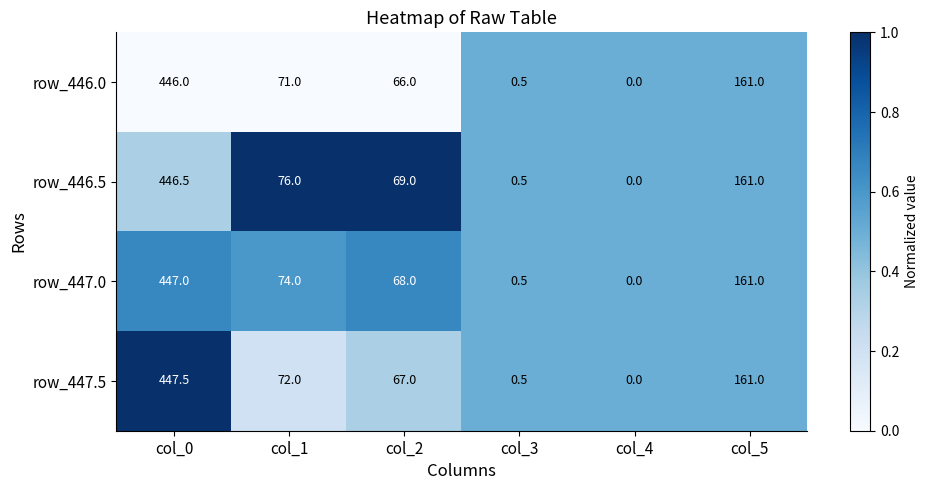

What value does the row_446.5 series have at col_1?

76.0